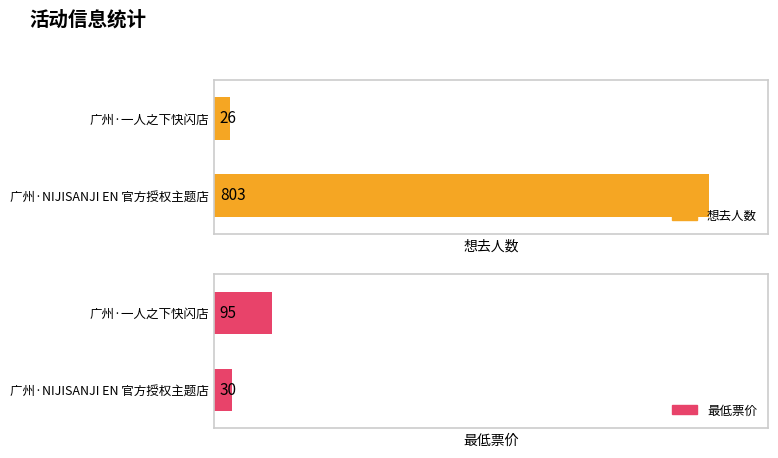

Is it true that 想去人数 equals 803 at 广州·NIJISANJI EN 官方授权主题店?

True